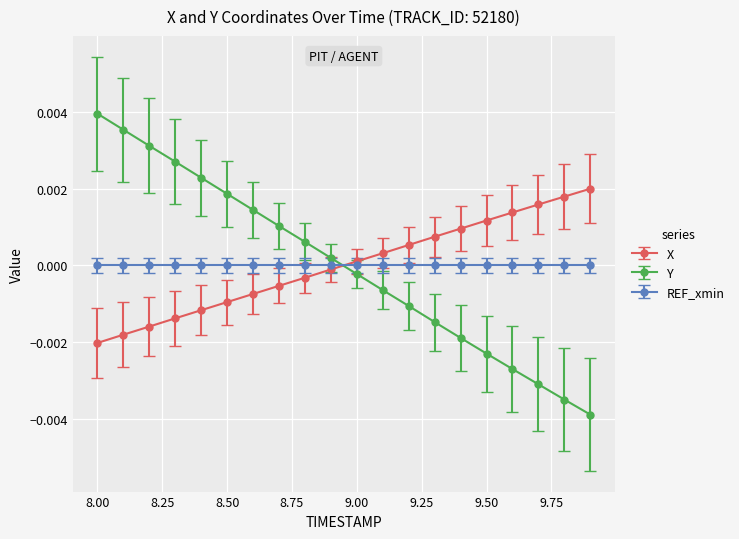

True or false: Y has more than 2 points higher than both neighbors.

False